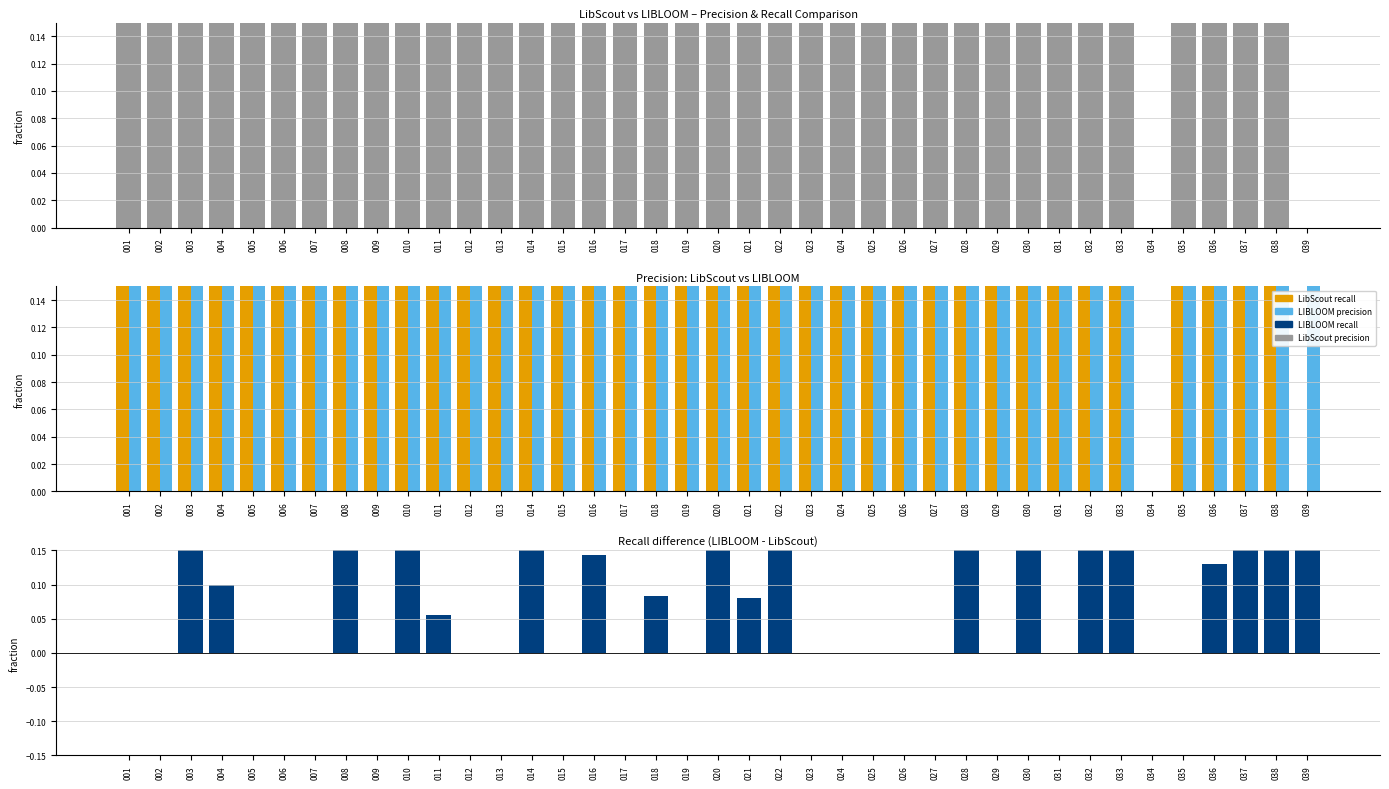

At 009, list the series in order from largest to smallest.

LibScout recall, LIBLOOM precision, LibScout precision, Recall diff (LIBLOOM − LibScout)